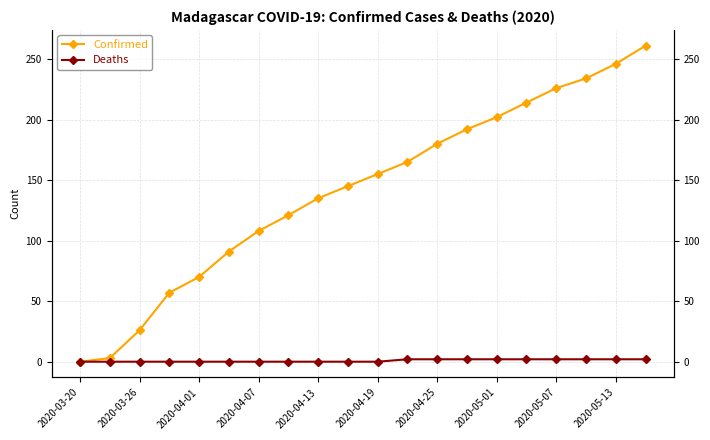

How many Deaths values are between 0 and 2?

20